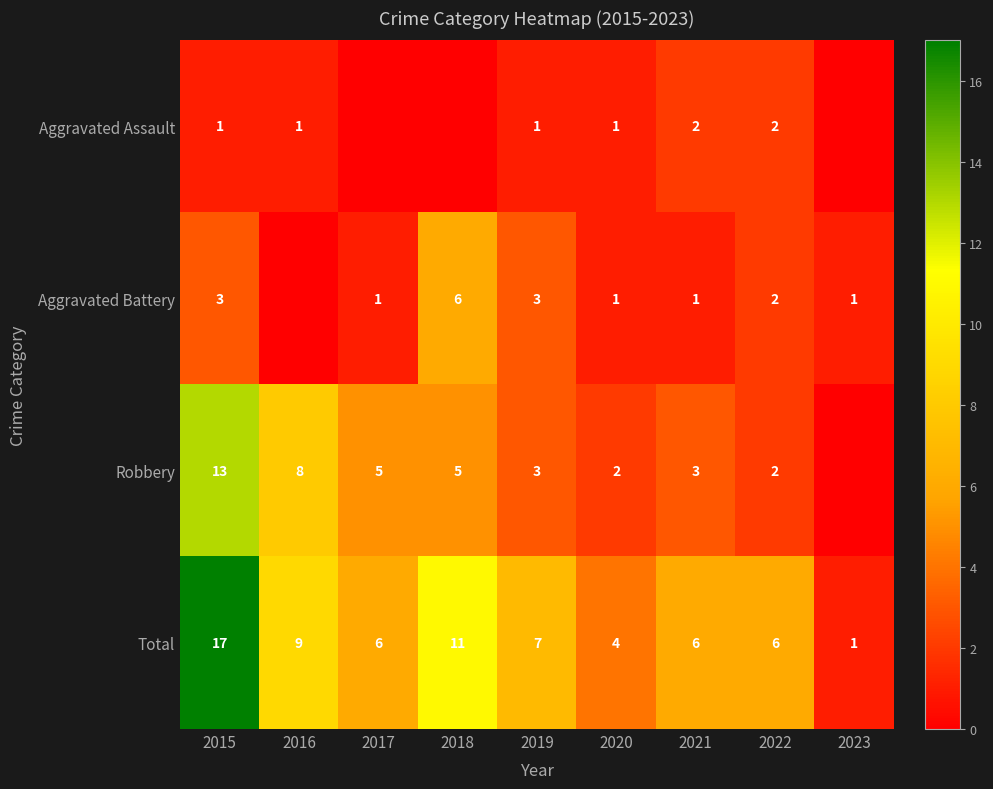

What is the approximate value of Total at 2015, to the nearest 5?

15